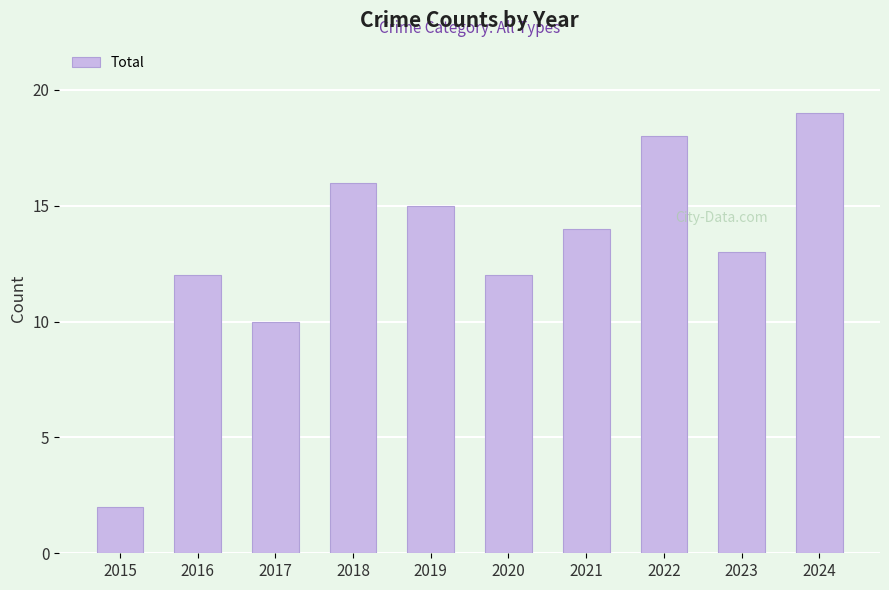

The chart shows a value of 16 at 2018. True or false?

True